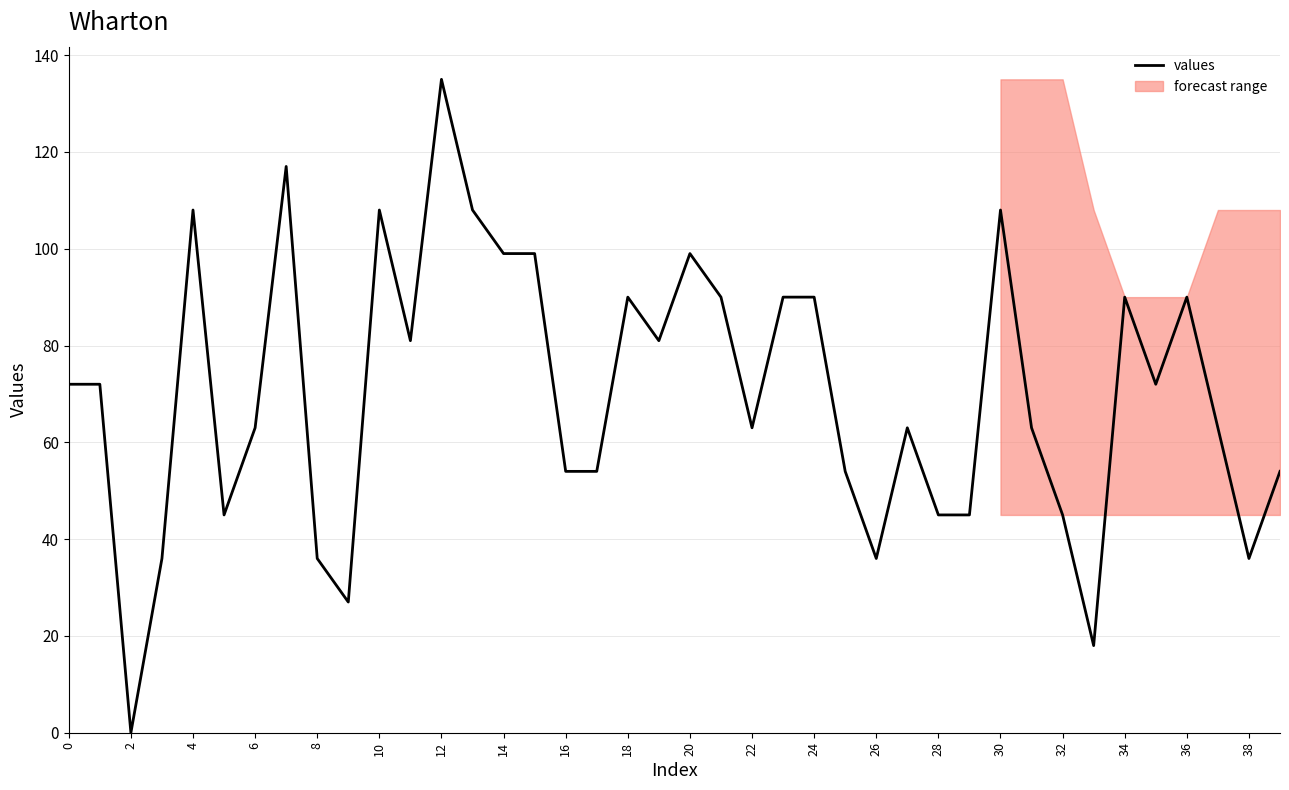

At which label does values reach its peak?

12